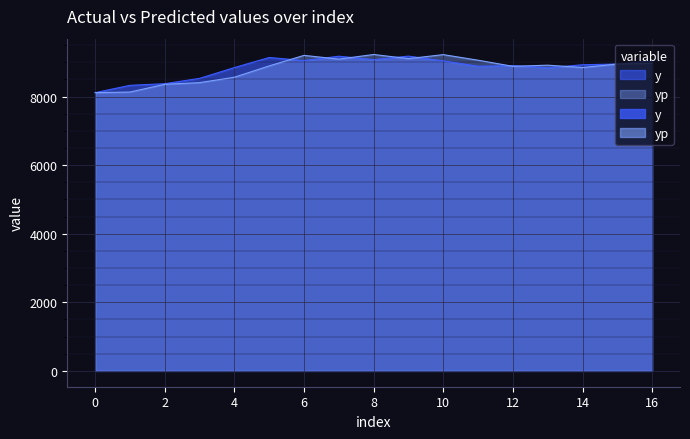

Which has a higher value, 0 or 7?

7